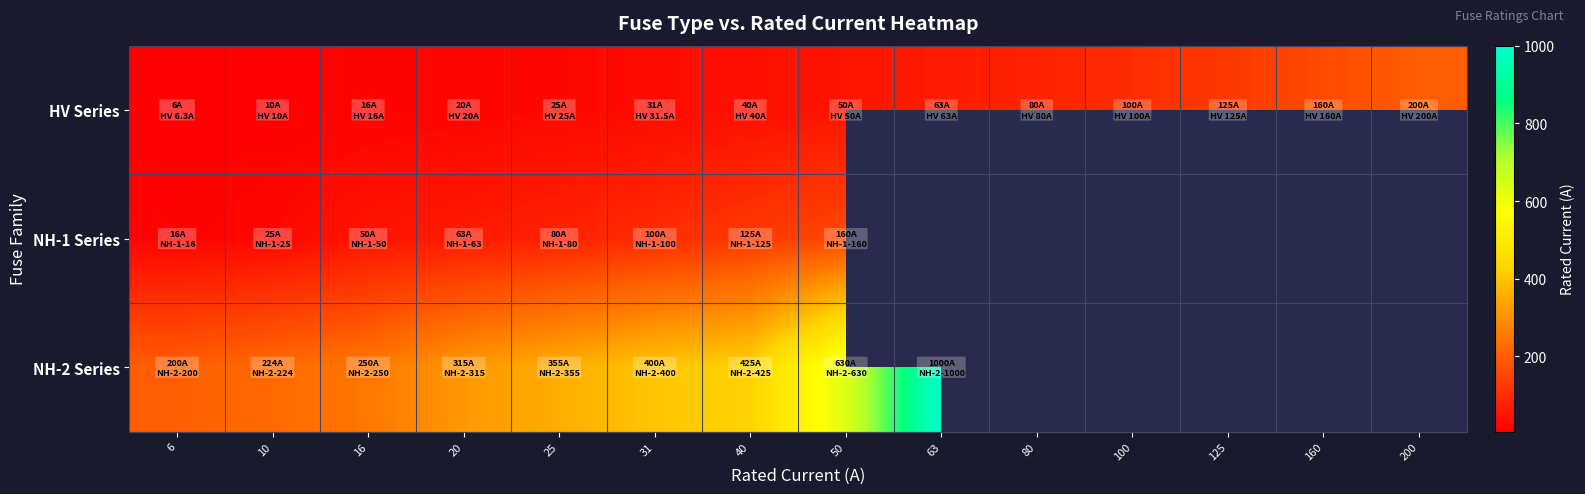

Rank the categories by HV Series value from lowest to highest.

6, 10, 16, 20, 25, 31, 40, 50, 63, 80, 100, 125, 160, 200